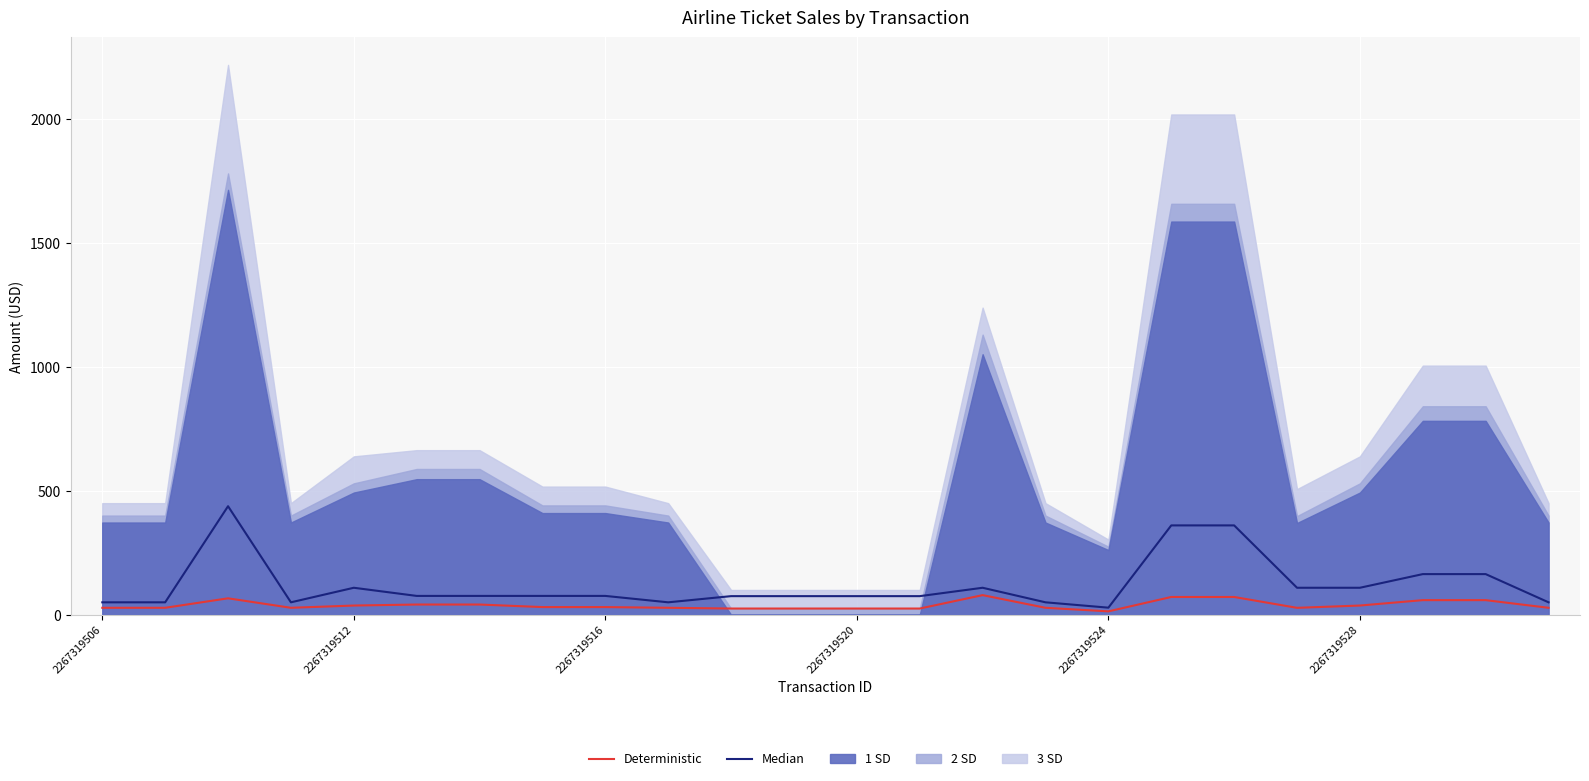

What is the highest value of the Deterministic series?

79.1